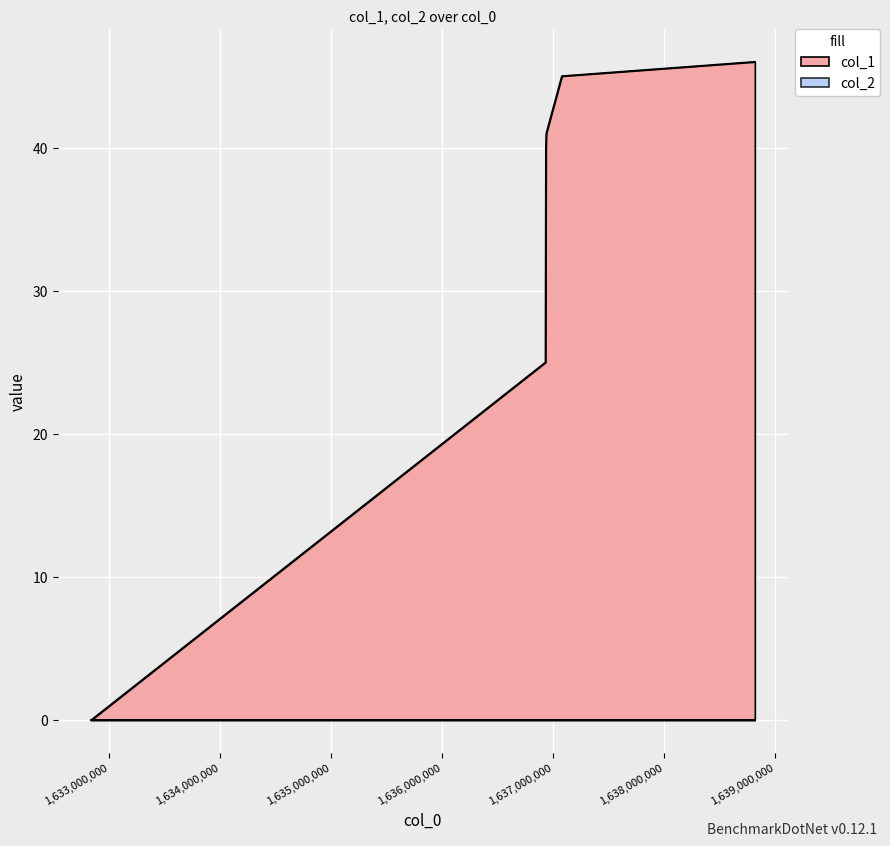

What is the greatest value displayed?

46